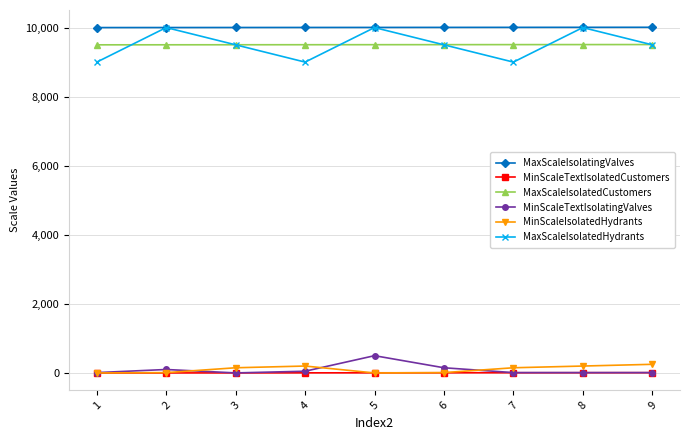

What is the total value across all series at 5?

30012